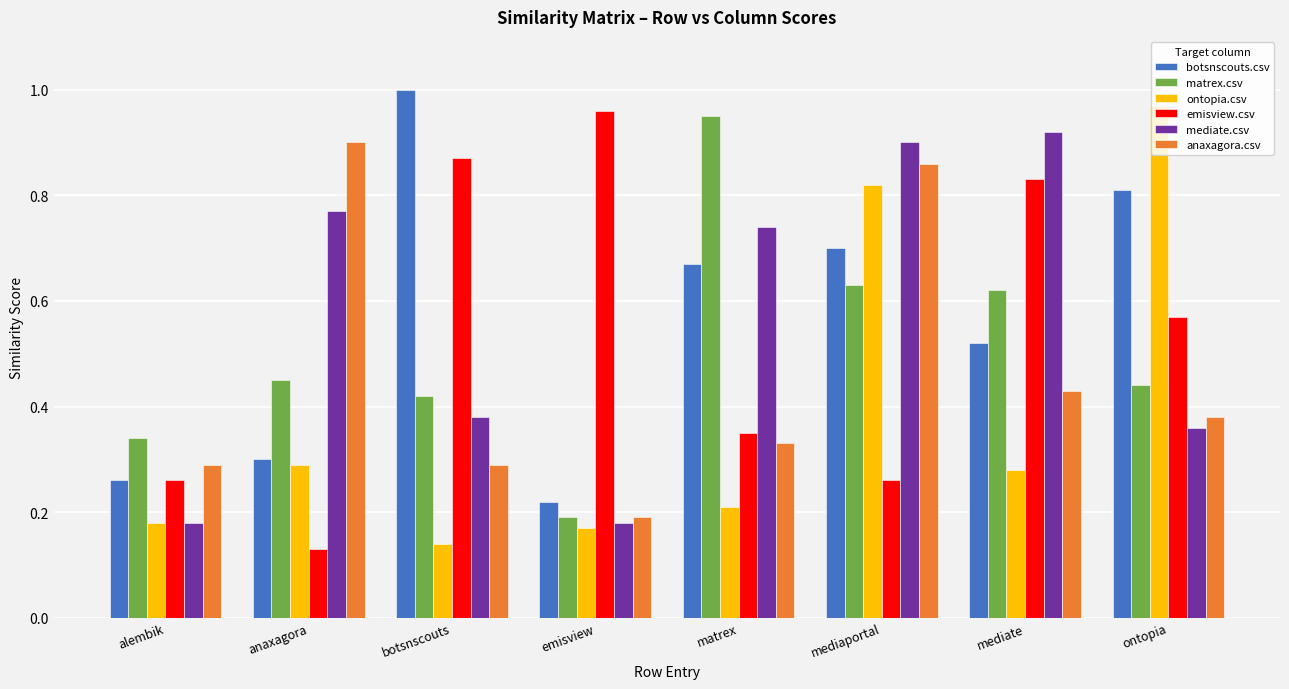

Where is anaxagora.csv nearest to the value 0?

emisview